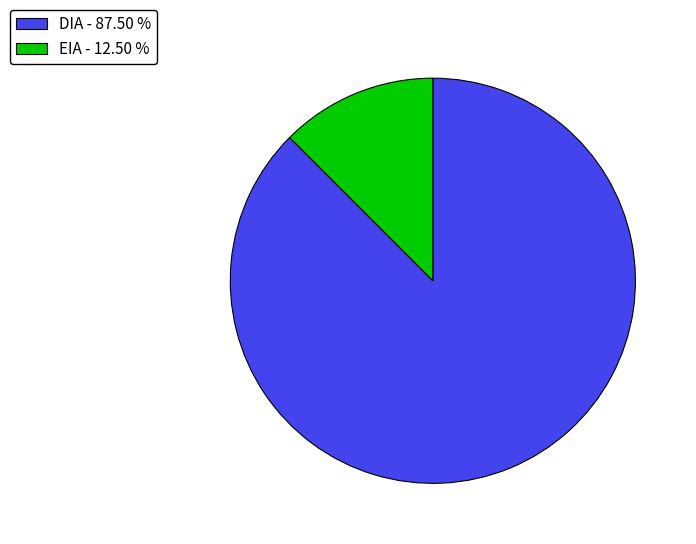

Between EIA - 12.50 % and DIA - 87.50 %, which is larger?

DIA - 87.50 %